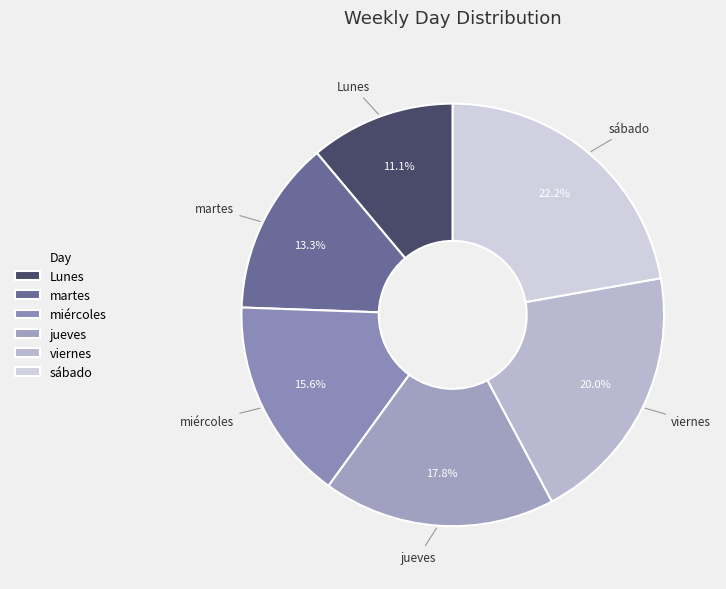

To the nearest percent, what is the combined percentage of miércoles and sábado?

38%